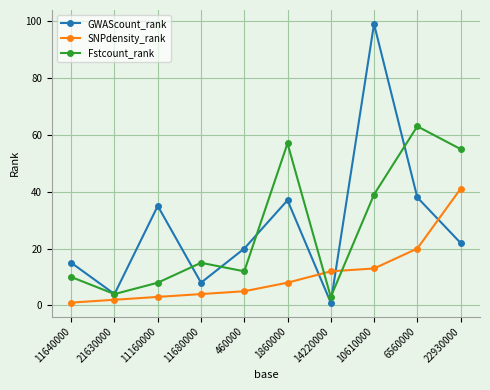

Which series changed the most between 21630000 and 10610000?

GWAScount_rank